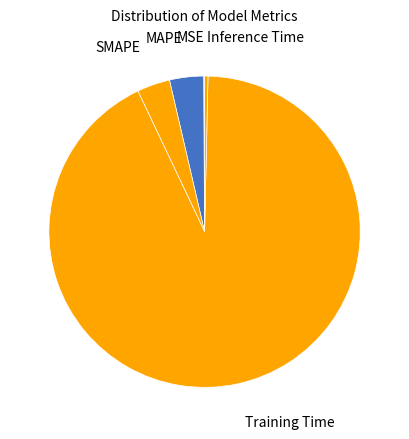

Combined, do MAPE and Inference Time account for over 50%?

No